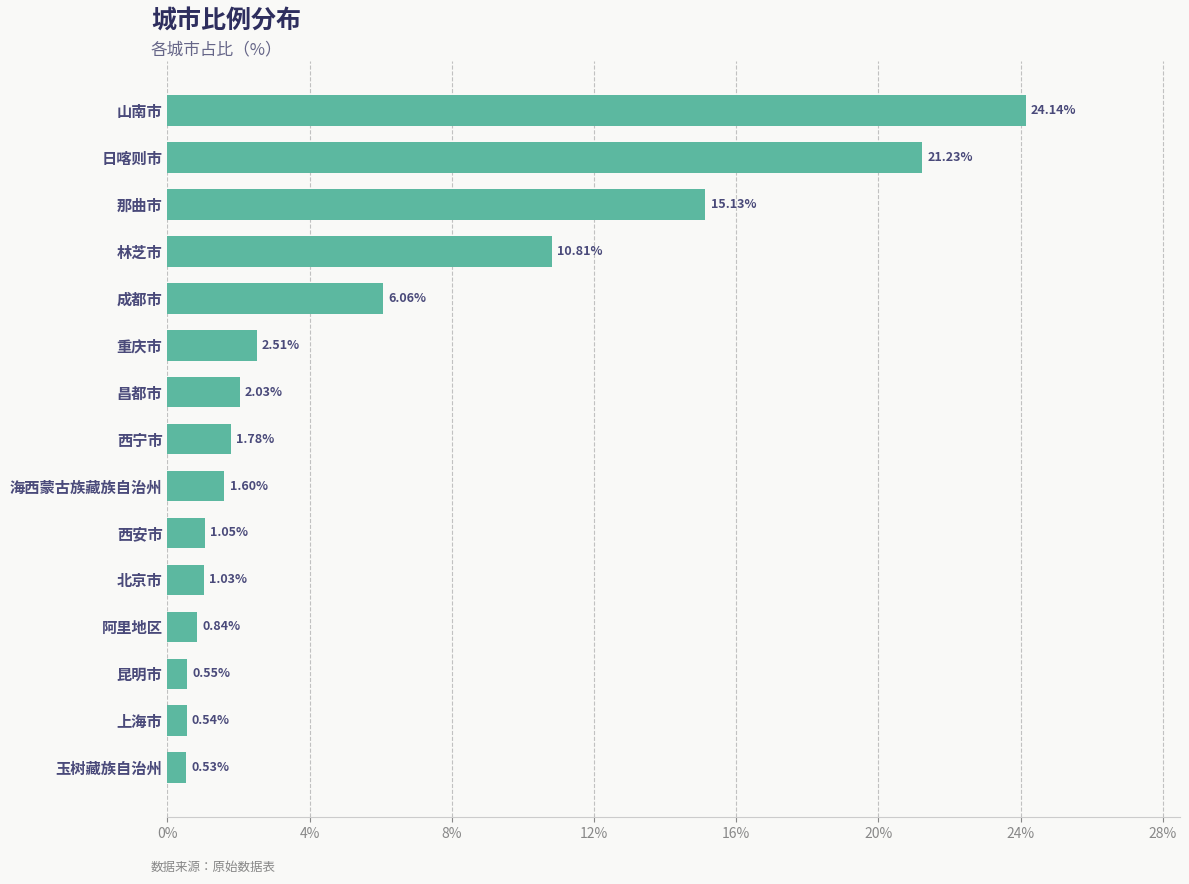

Rank the categories by value from lowest to highest.

玉树藏族自治州, 上海市, 昆明市, 阿里地区, 北京市, 西安市, 海西蒙古族藏族自治州, 西宁市, 昌都市, 重庆市, 成都市, 林芝市, 那曲市, 日喀则市, 山南市